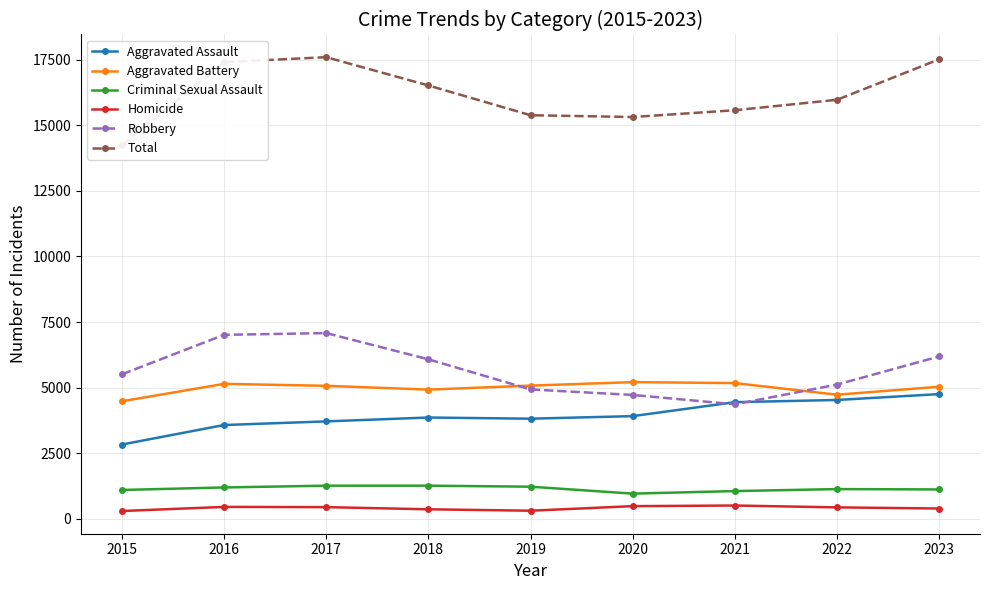

What is the difference between the second highest and second lowest values in the Aggravated Battery series?

442